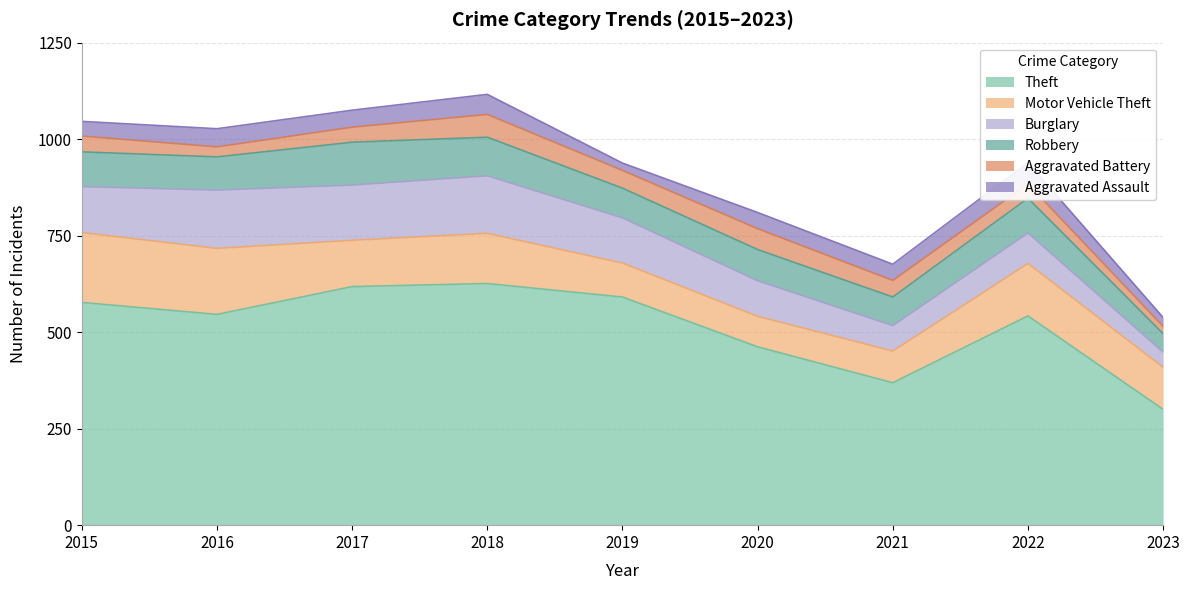

Reading right to left, extract all data points from this chart.

Theft: 300	542	369	462	591	626	618	546	577
Motor Vehicle Theft: 109	136	82	79	88	130	120	171	181
Burglary: 39	79	66	92	117	149	143	151	119
Robbery: 48	90	74	81	77	100	111	86	90
Aggravated Battery: 19	37	43	54	46	59	39	26	41
Aggravated Assault: 23	55	42	42	19	52	44	47	38